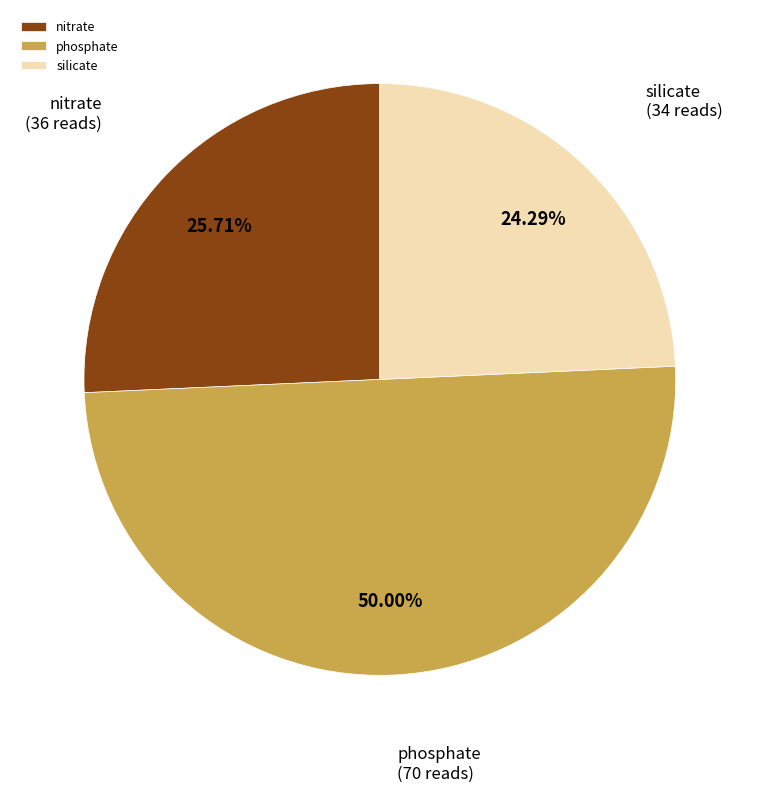

Rank the categories by value from highest to lowest.

phosphate, nitrate, silicate